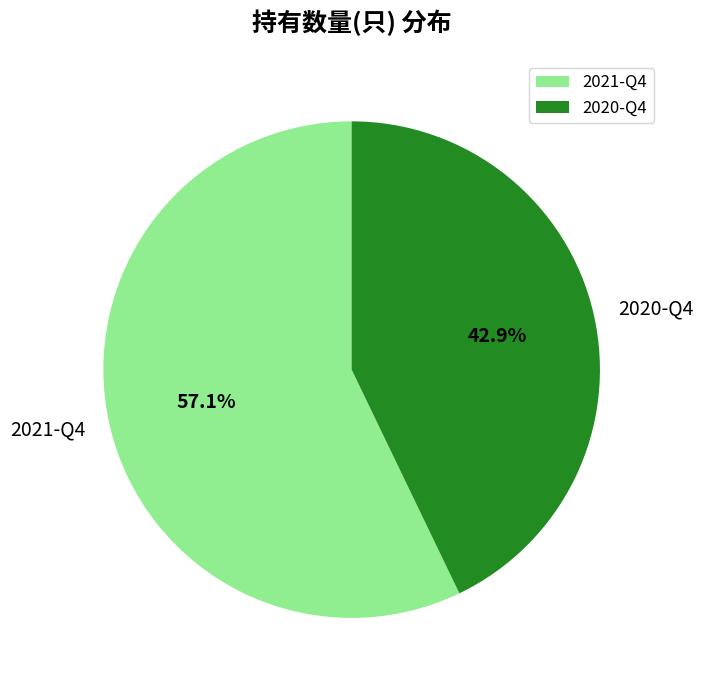

To the nearest percent, what is the difference between the largest and smallest slice percentages?

14%